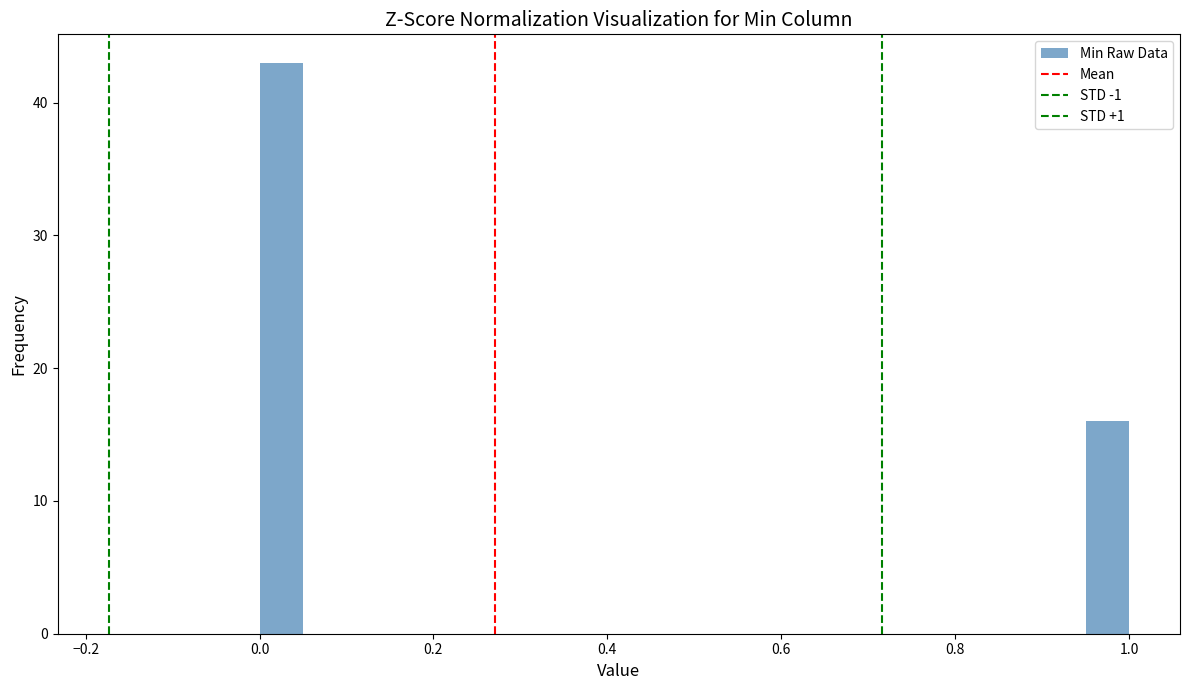

Read against the x-axis, roughly where is the centre of the tallest bar?

0.02